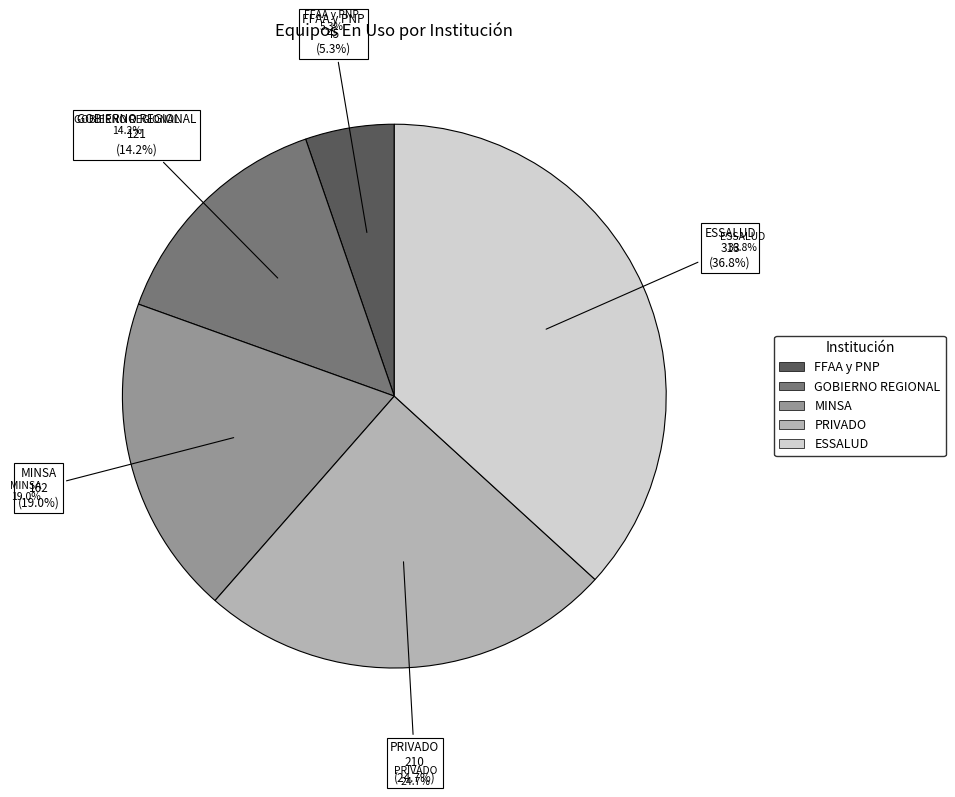

Rank the categories by value from lowest to highest.

FFAA y PNP, GOBIERNO REGIONAL, MINSA, PRIVADO, ESSALUD